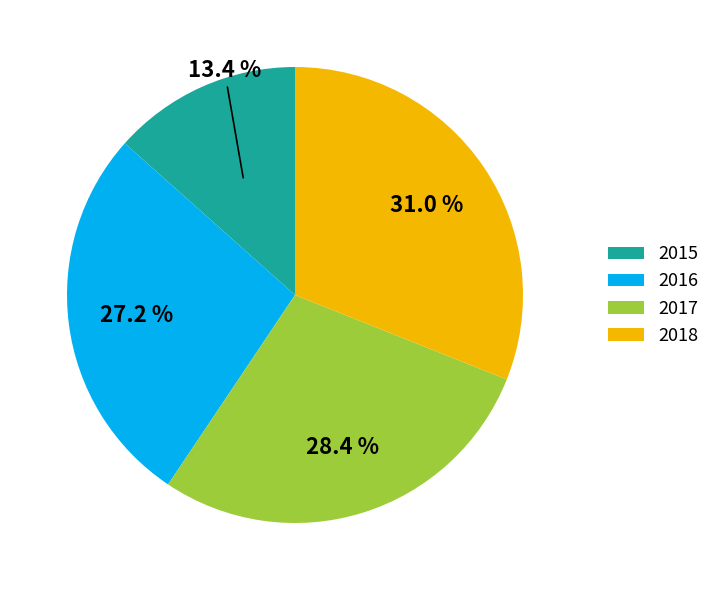

Between 2017 and 2016, which is larger?

2017